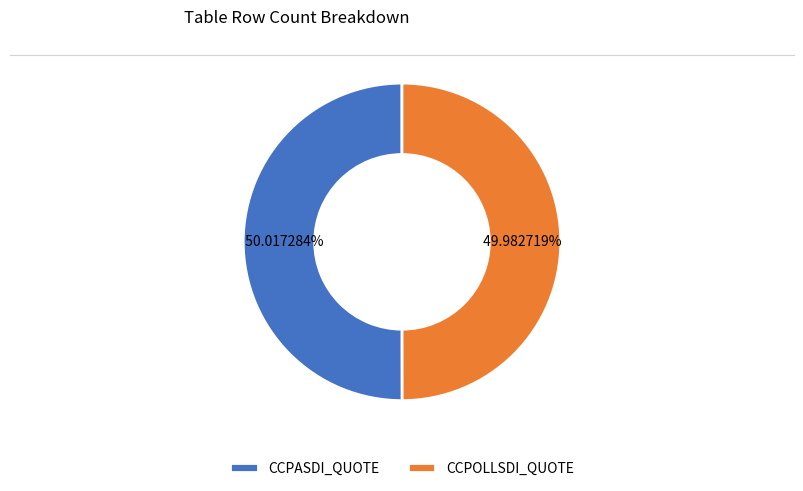

Is it true that CCPASDI_QUOTE is 50% of the pie?

True